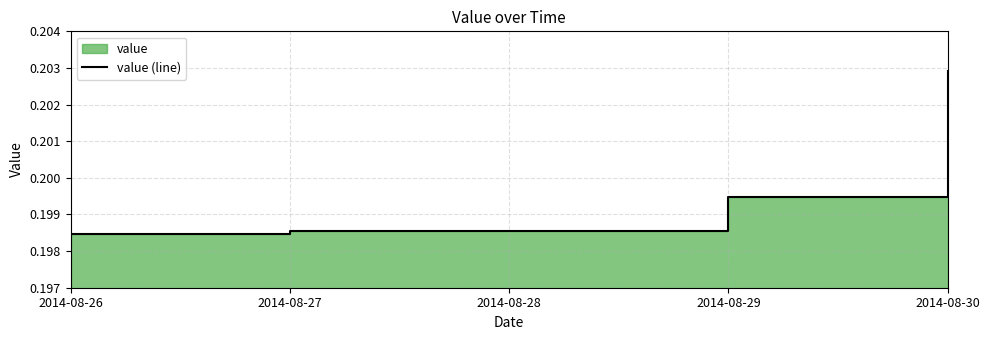

What is the value of the 3rd point from the left?

0.2